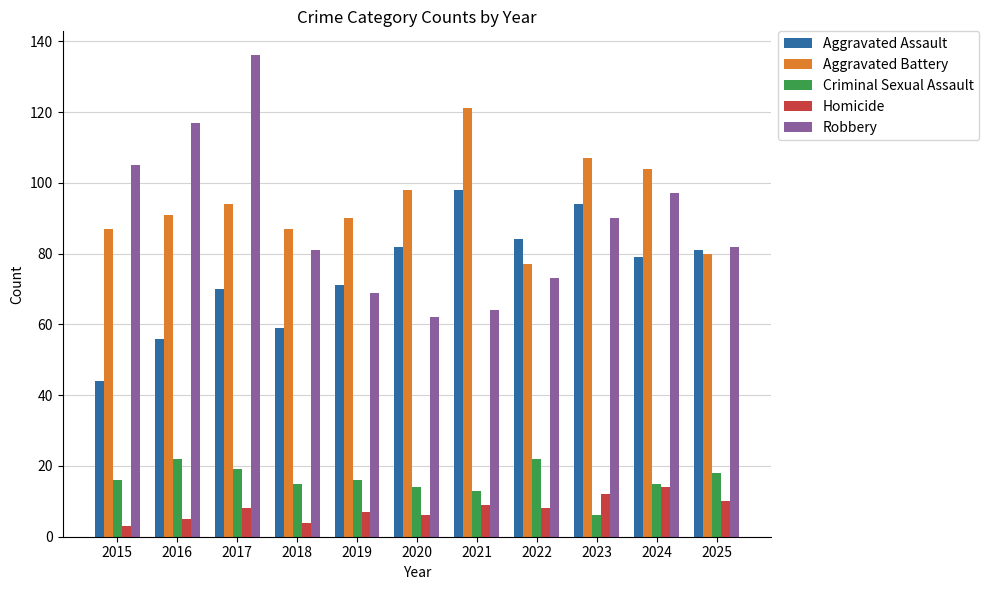

At which label does Aggravated Battery reach its minimum?

2022